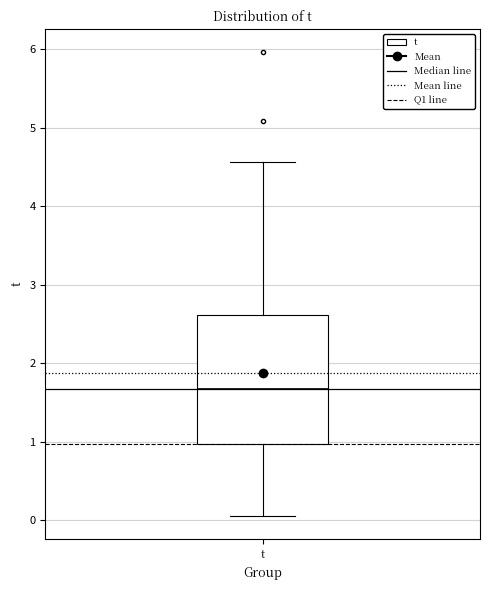

Transcribe this box plot: give where the median line is, the range the box spans, and where the two whiskers end, as read against the y-axis. The values are not printed on the chart, so give them approximately, as read against the axis.

median 1.7, box 1.0 to 2.6, whiskers 0.1 to 4.6